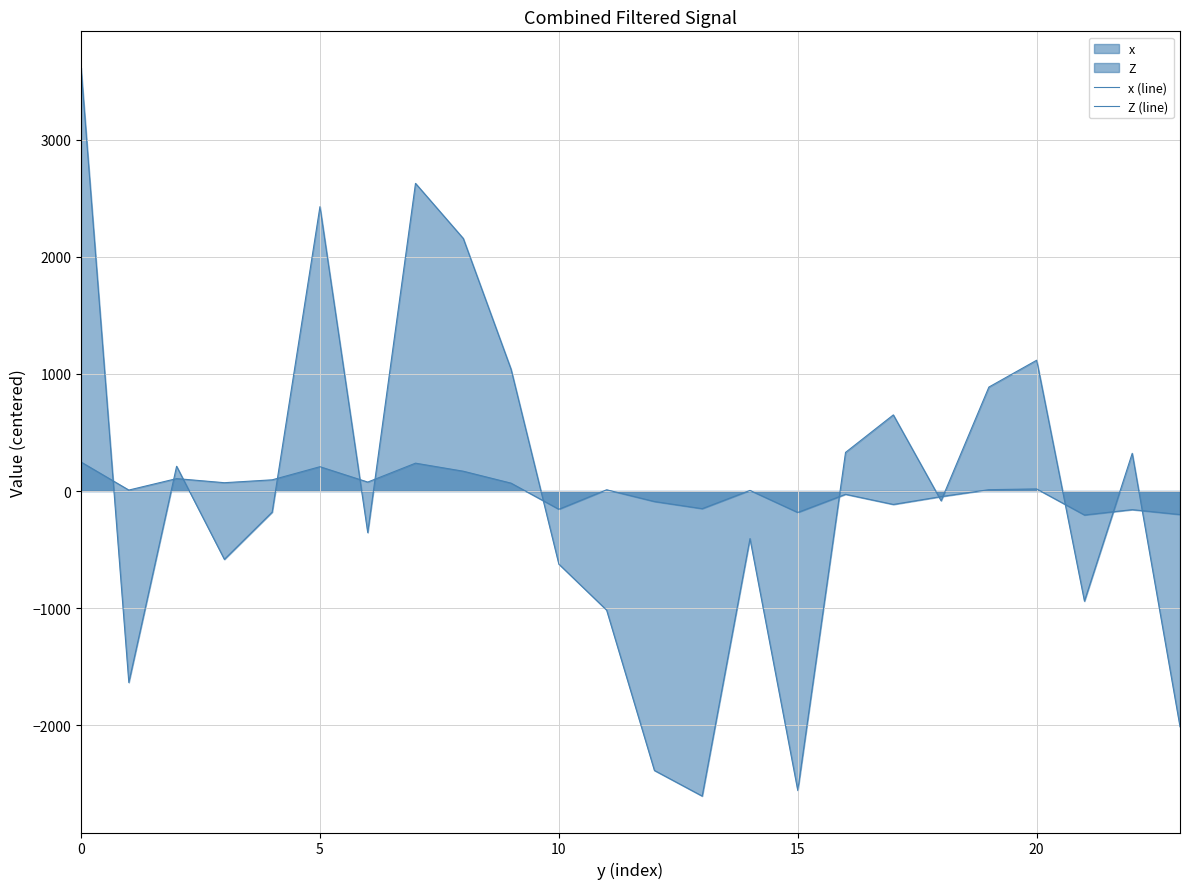

How many lines are shown in the chart?

2